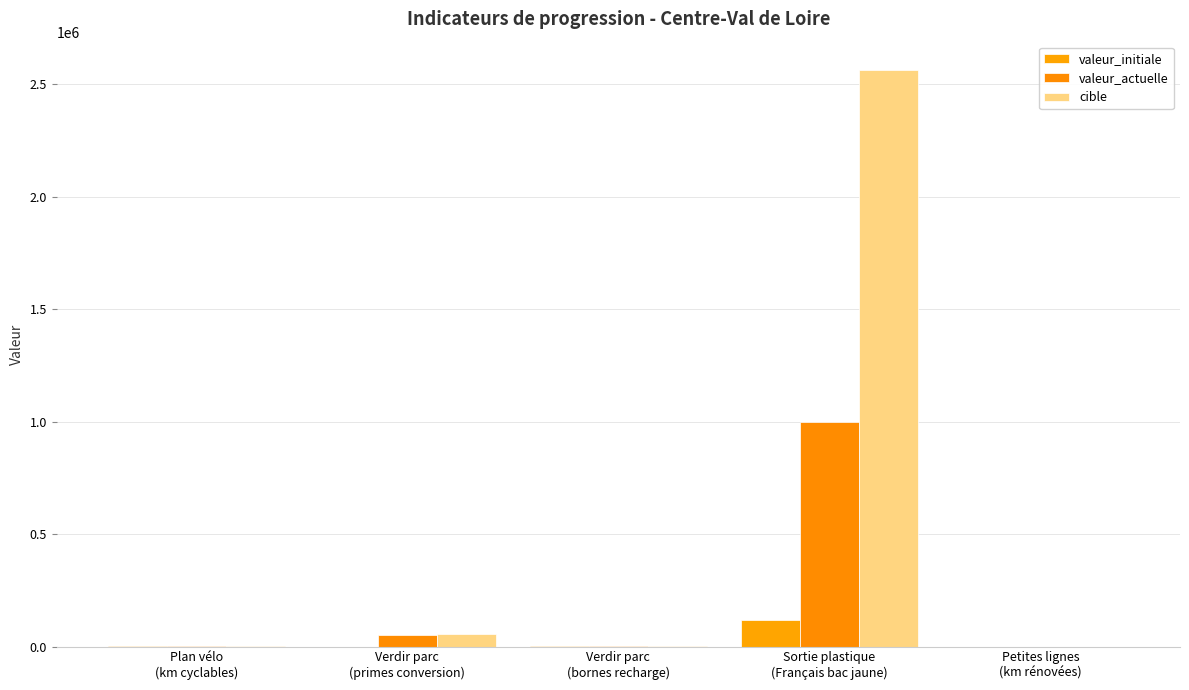

At which category is the sum across all series the highest?

Sortie plastique
(Français bac jaune)